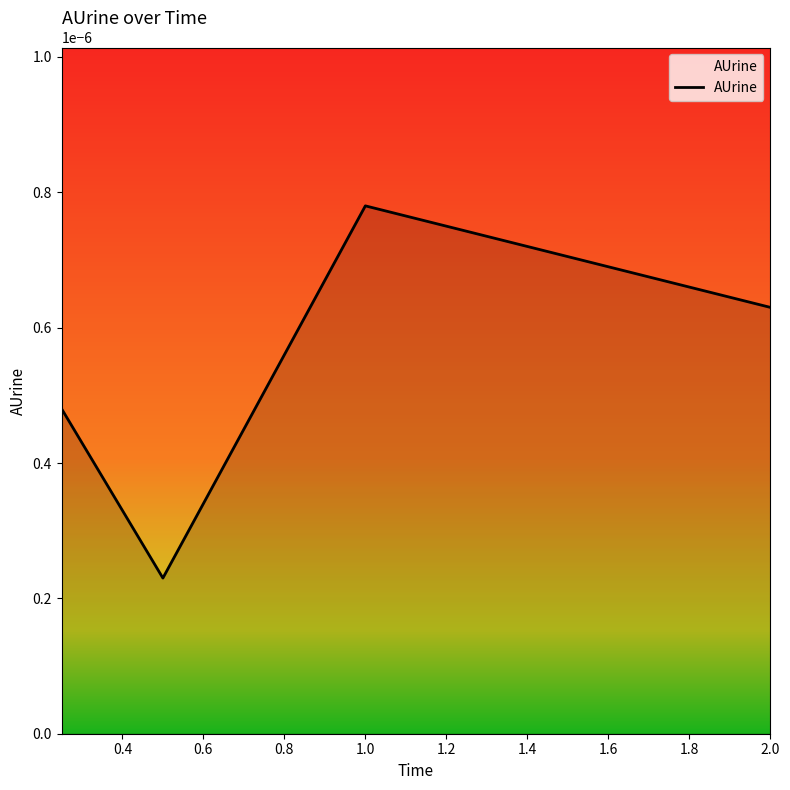

True or false: there are more than 1 points higher than both neighbors.

False